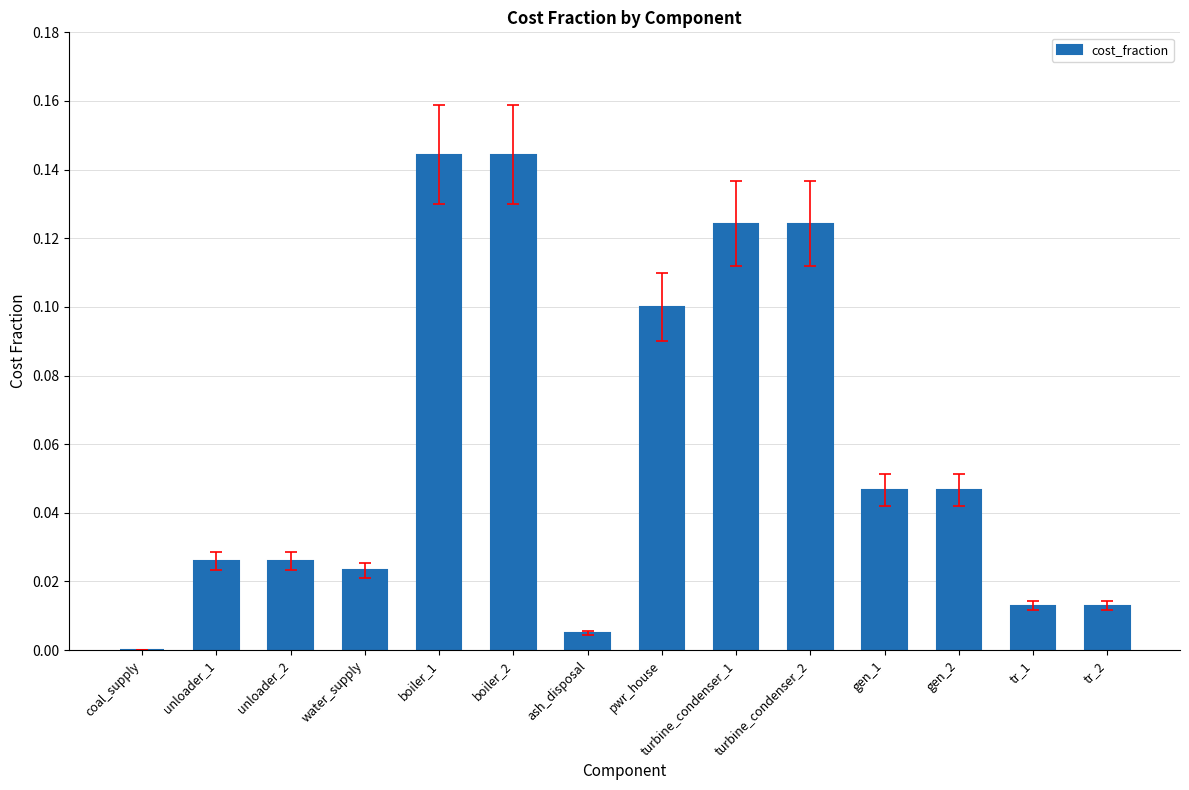

What is the change in value from water_supply to turbine_condenser_2?

+0.1